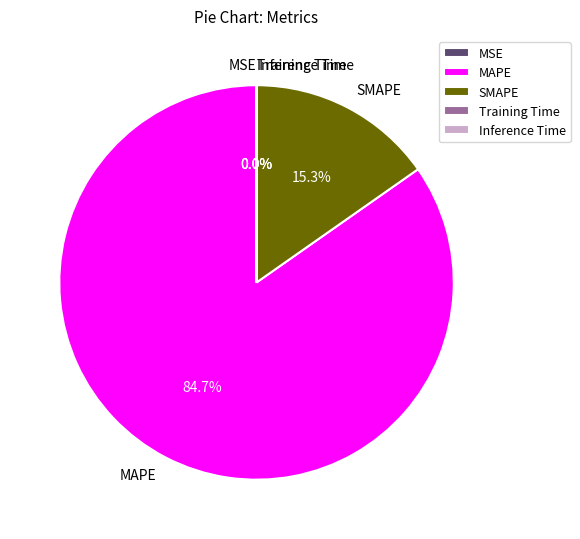

What portion of the pie excludes SMAPE?

84.7%